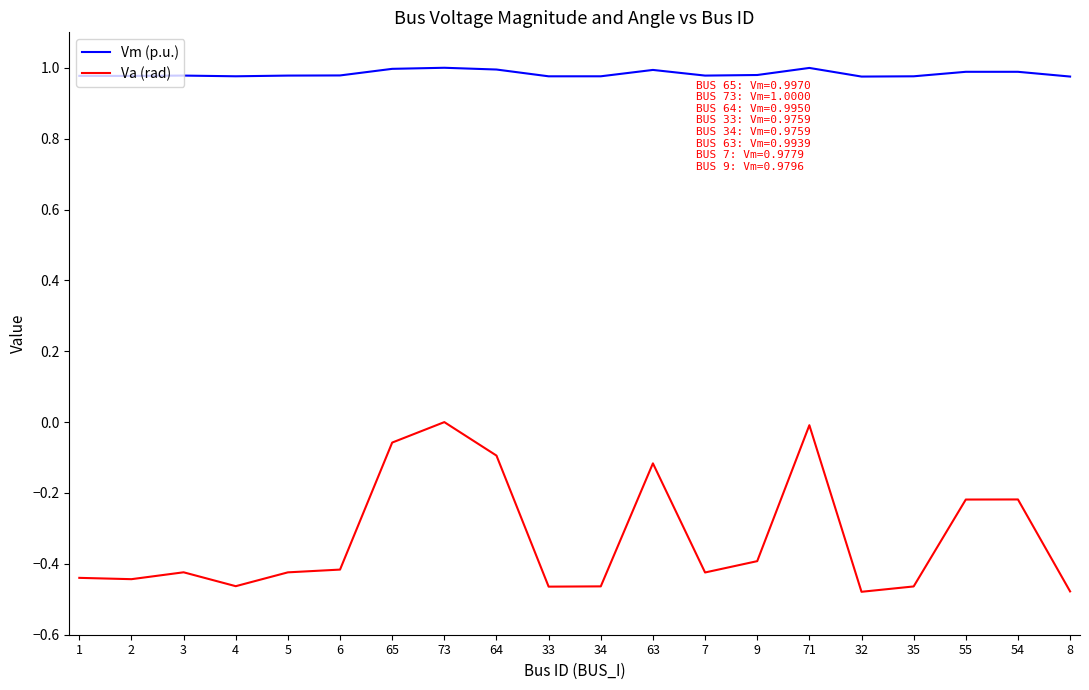

True or false: Va (rad) and Vm (p.u.) intersect in this chart.

False